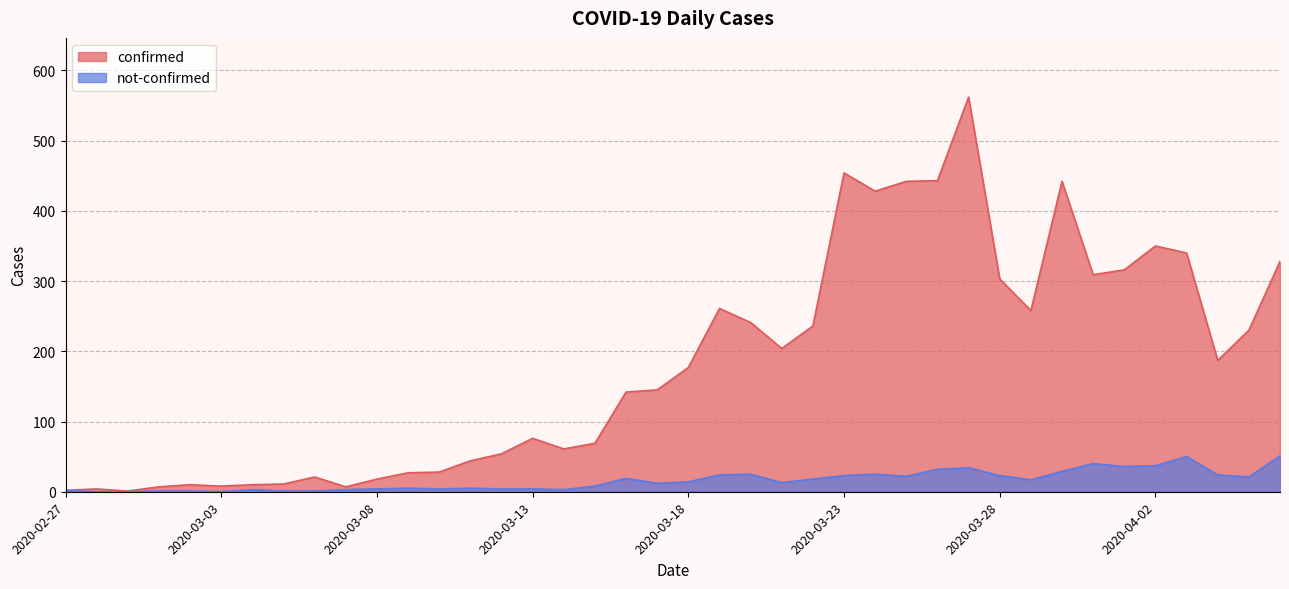

What is the total value across all series at 2020-04-04?

211